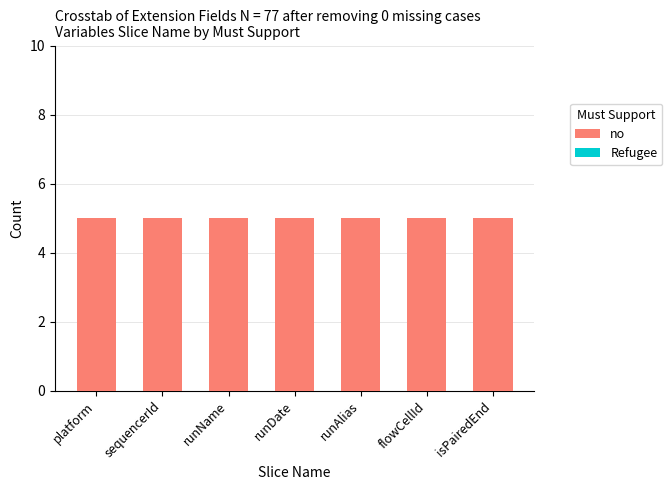

Read the no value at runDate.

5